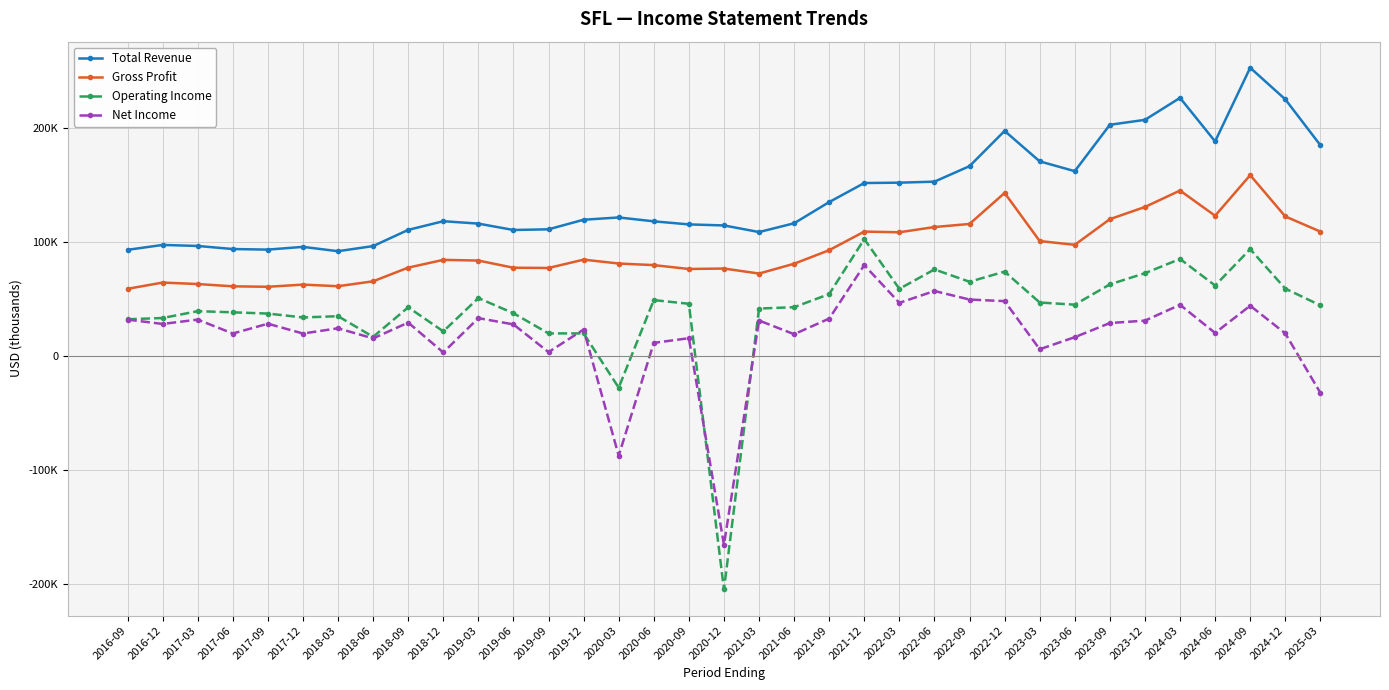

Reading left to right, what are all the values shown in this chart?

Total Revenue: 93500	97800	96900	94200	93700	96100	92300	96800	111000	118600	116500	110900	111500	119900	121900	118500	115800	114900	109100	116800	135400	152100	152400	153300	166900	197800	171100	162500	203200	207500	226800	188600	253200	225500	185300
Gross Profit: 59300	64800	63500	61500	61100	63000	61600	65900	77900	84700	84100	77800	77600	84900	81500	80100	76700	77100	72700	81300	93200	109500	108900	113500	116200	143400	101200	97900	120400	131100	145500	123400	159000	122800	109500
Operating Income: 32600	33700	39700	38700	37600	34200	35300	17200	43100	22000	51200	37900	20200	20200	-27400	49400	46200	-204400	42000	43200	54700	102900	59300	76300	65500	74400	47300	45400	63200	73000	85500	62200	94100	59500	44800
Net Income: 32300	28500	32300	20100	28700	20100	24700	15800	29700	3500	33600	28100	3800	23600	-87100	11900	16000	-165200	31500	19500	33200	80100	47000	57400	49900	48500	6300	16900	29300	31400	45300	20600	44500	20200	-31900